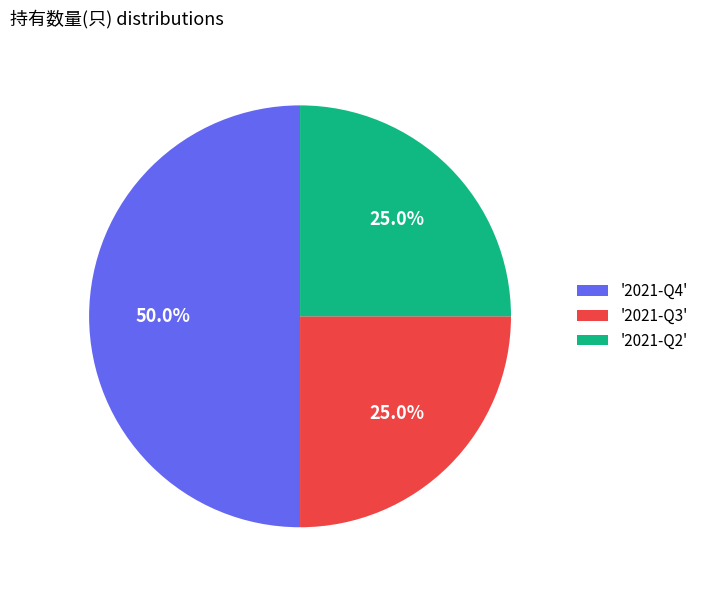

Which category has the biggest portion of the pie?

'2021-Q4'